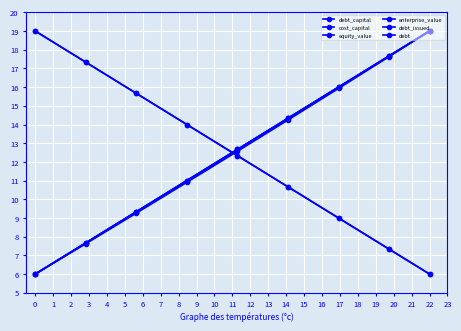

What is the value of the equity_value point at the 3rd from the left?

15.7